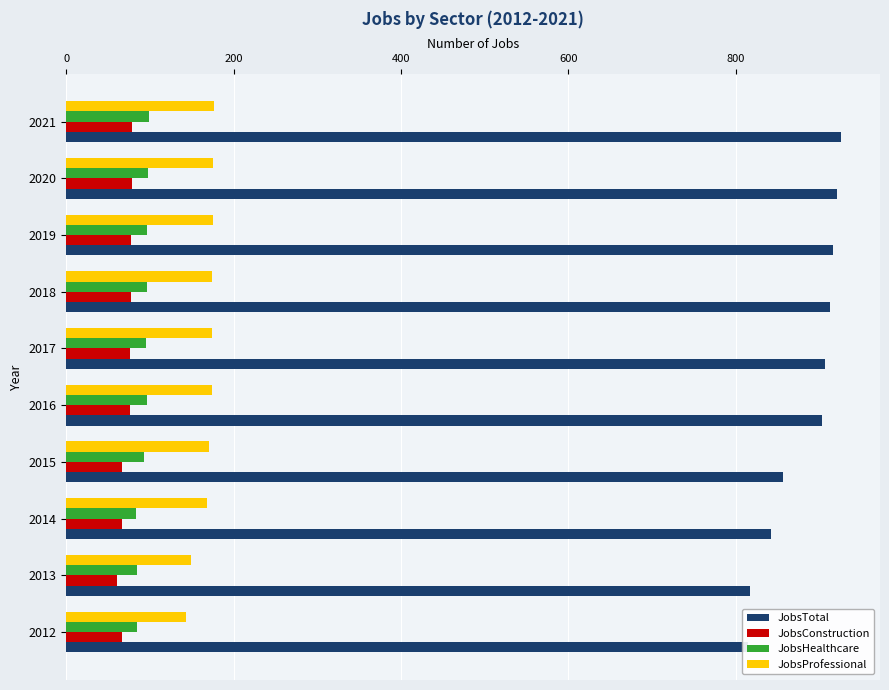

List the series in order of their peak value, lowest first.

JobsConstruction, JobsHealthcare, JobsProfessional, JobsTotal